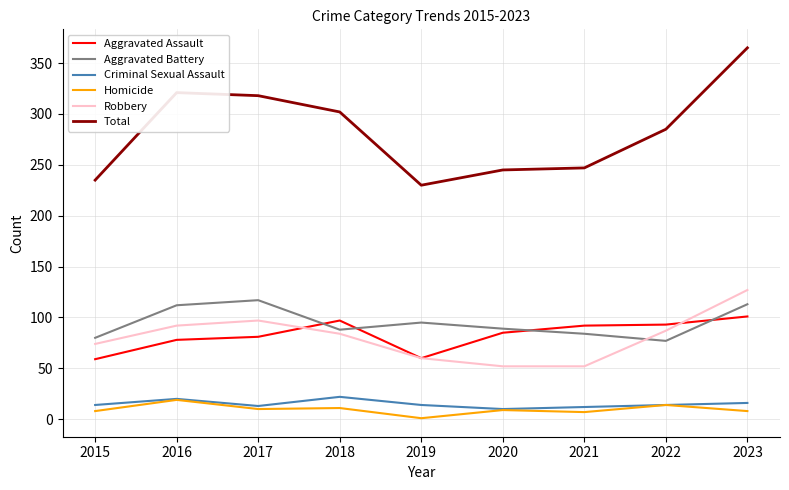

Is it true that Total equals 494 at 2018?

False